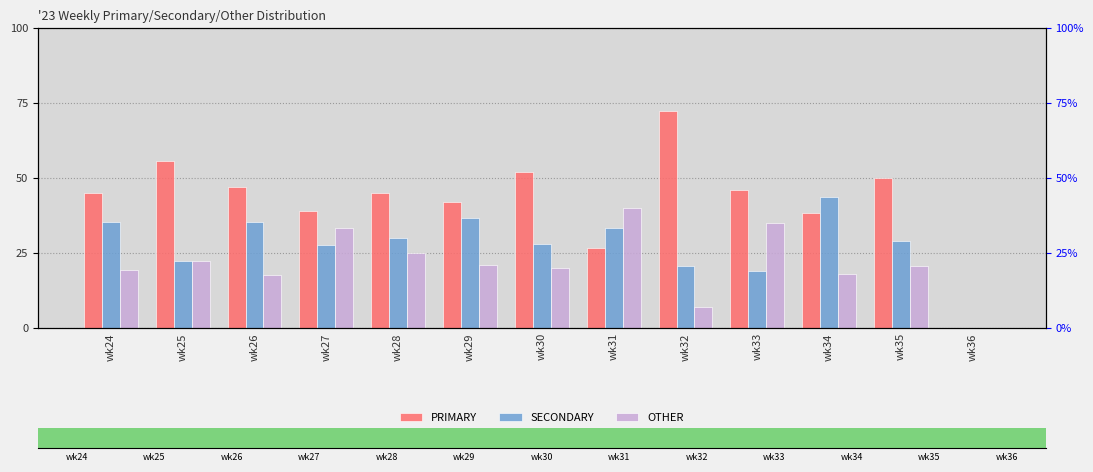

Between wk30 and wk24, which is larger?

wk30